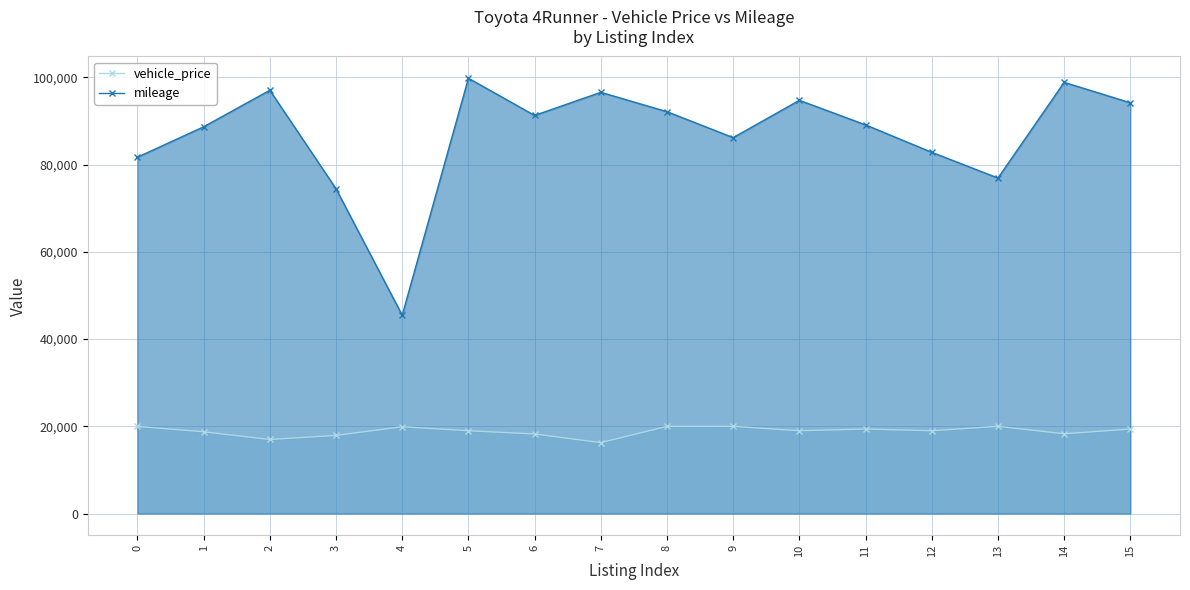

At 0, list the series in order from largest to smallest.

mileage, vehicle_price